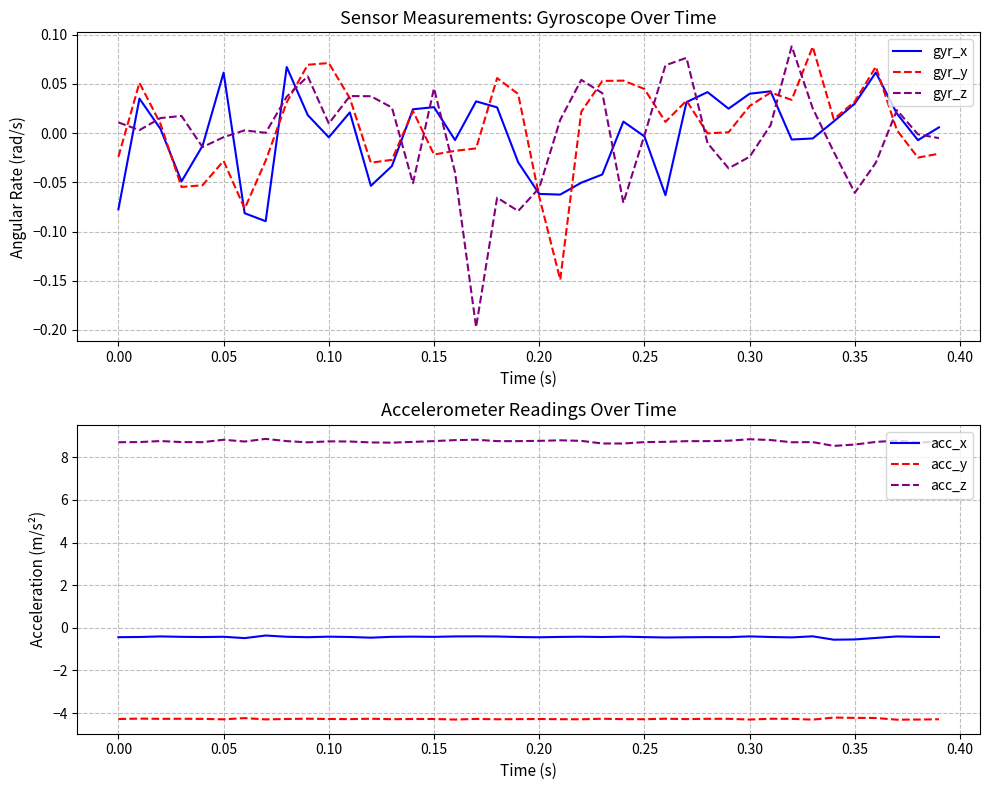

Does the chart display data point markers on the line(s)?

No